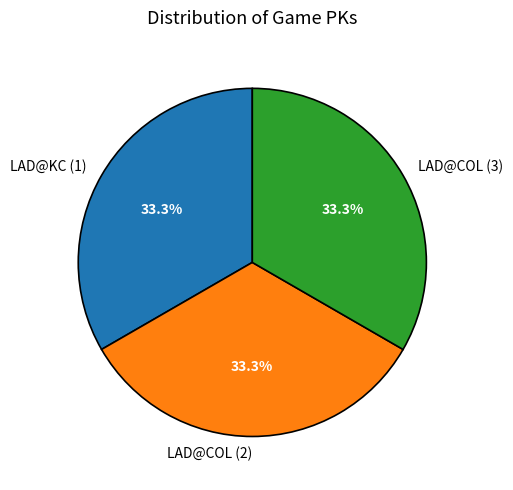

Count the number of slices in the pie.

3